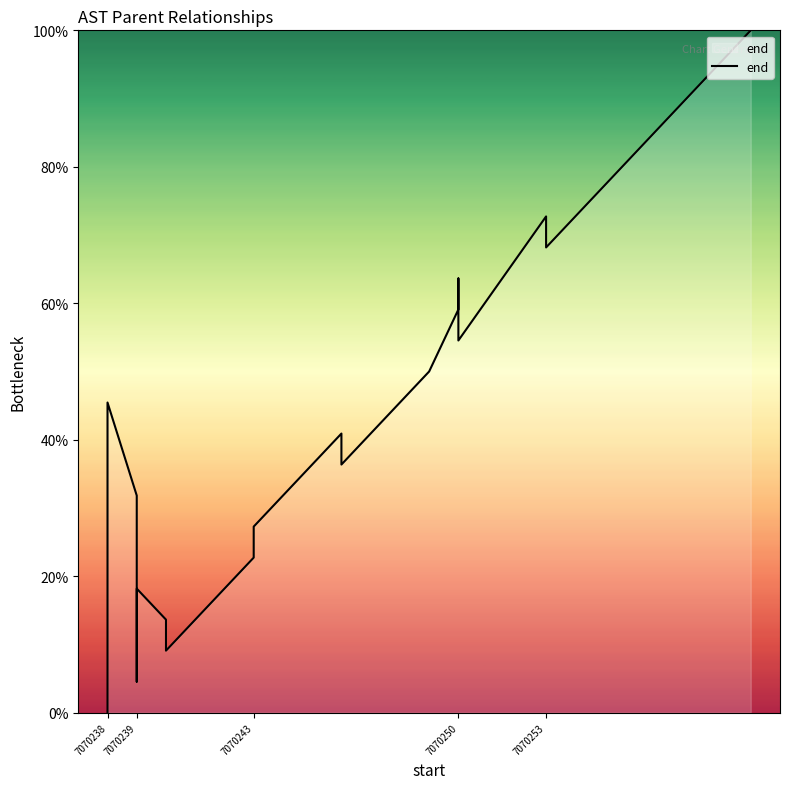

How many data points are above 45?

10